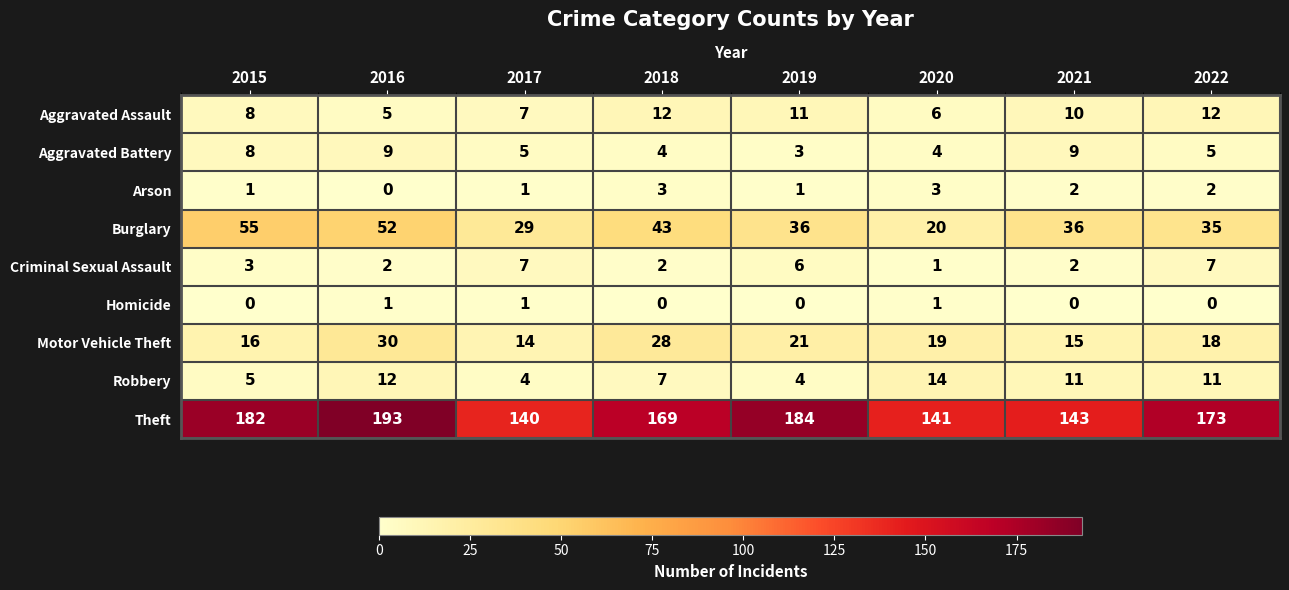

At which category does the chart reach its peak across all series?

2016